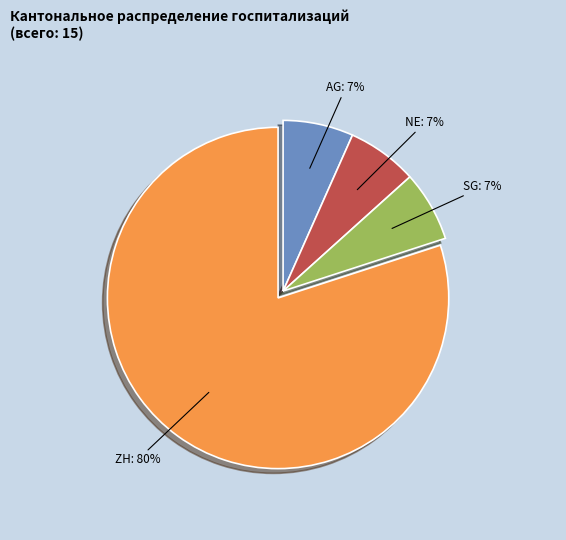

Is there any slice that represents more than half of the pie?

Yes